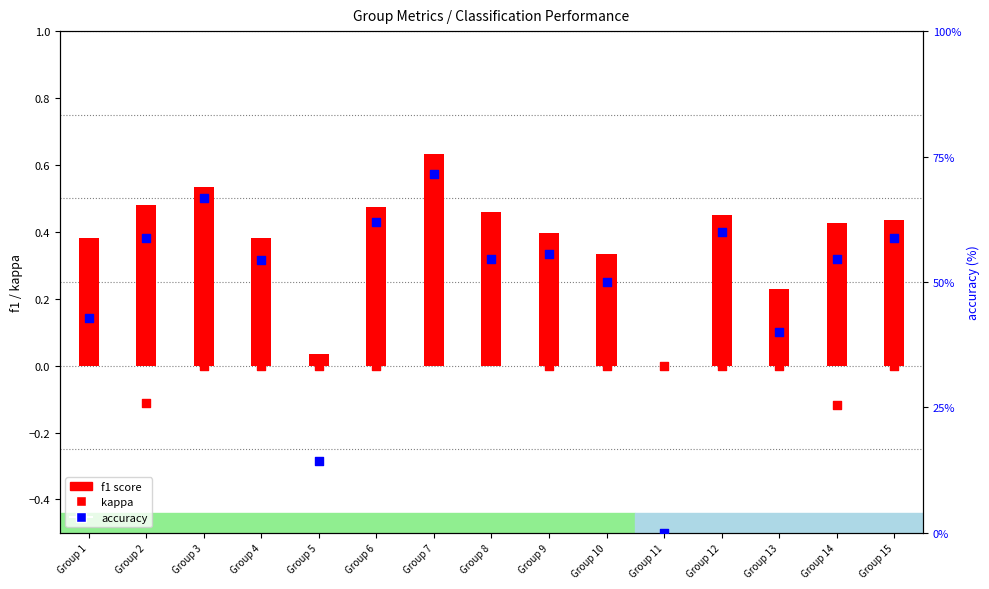

Which series contains the lowest Y value?

kappa